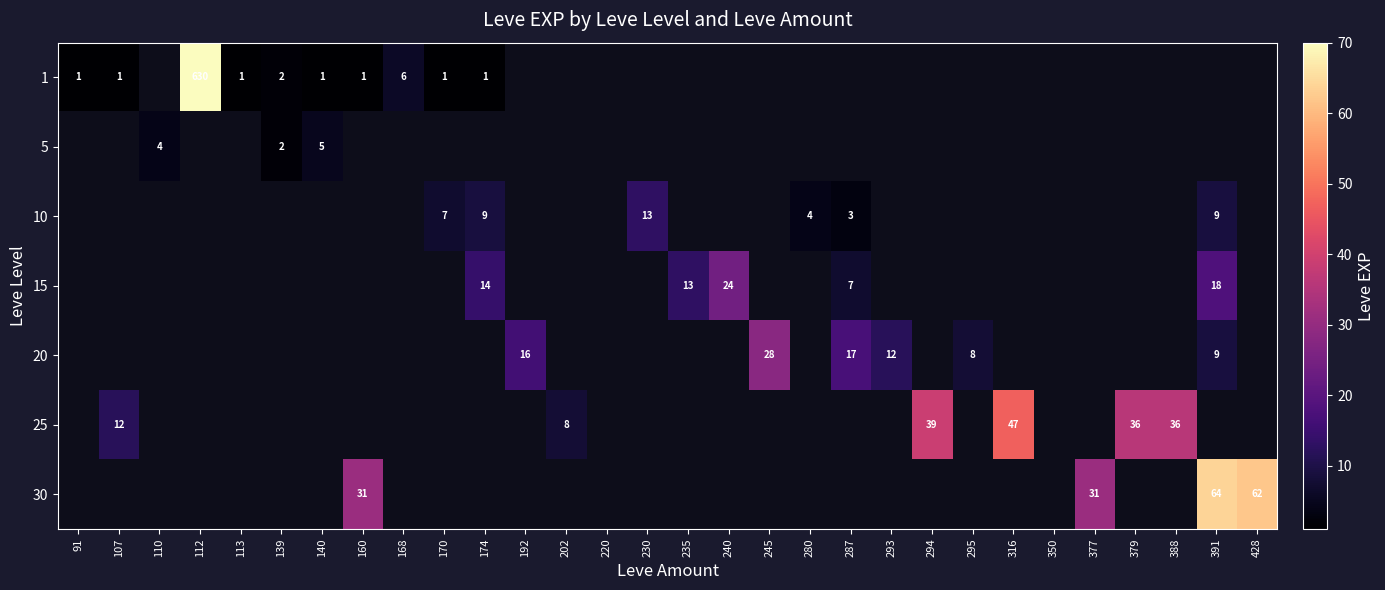

The value of 10 at 280 is 4. True or false?

True